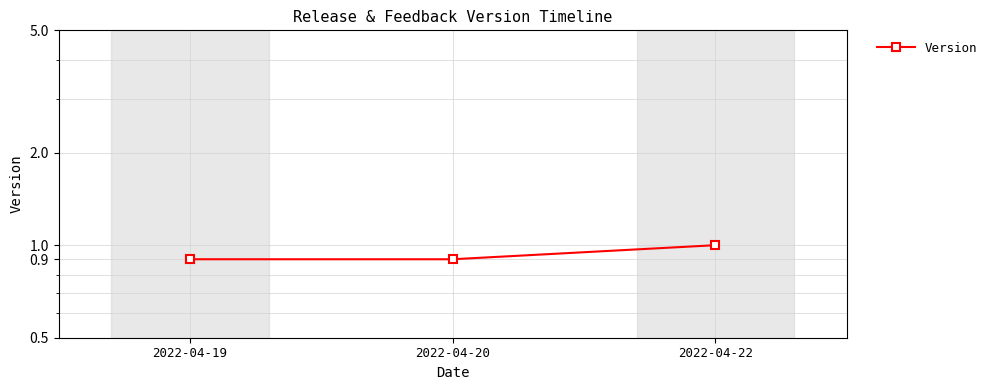

What is the average value?

0.9